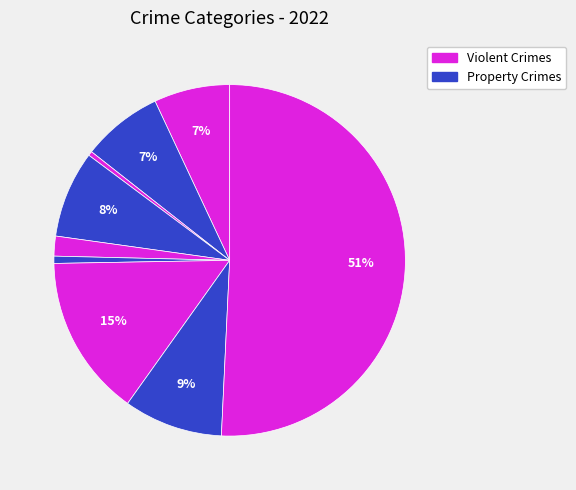

How many segments does this pie chart have?

9